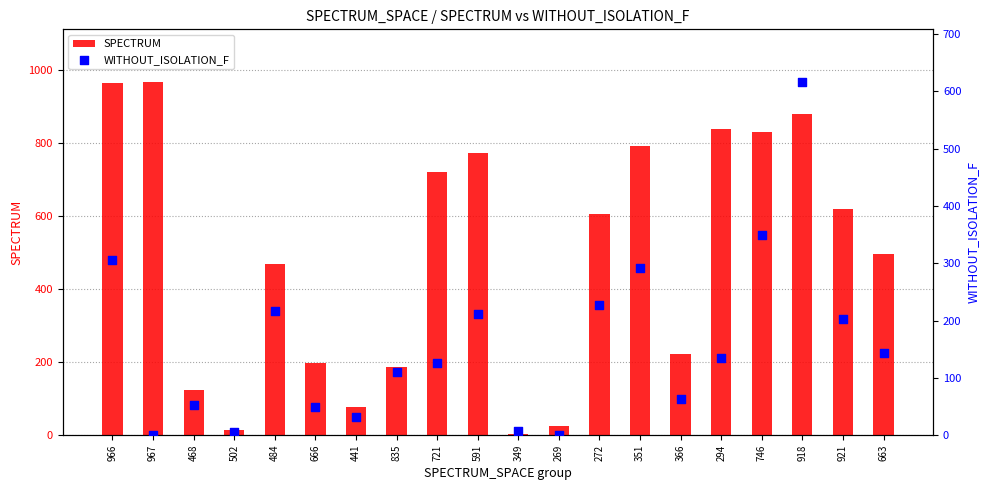

Which series contains the highest Y value?

SPECTRUM